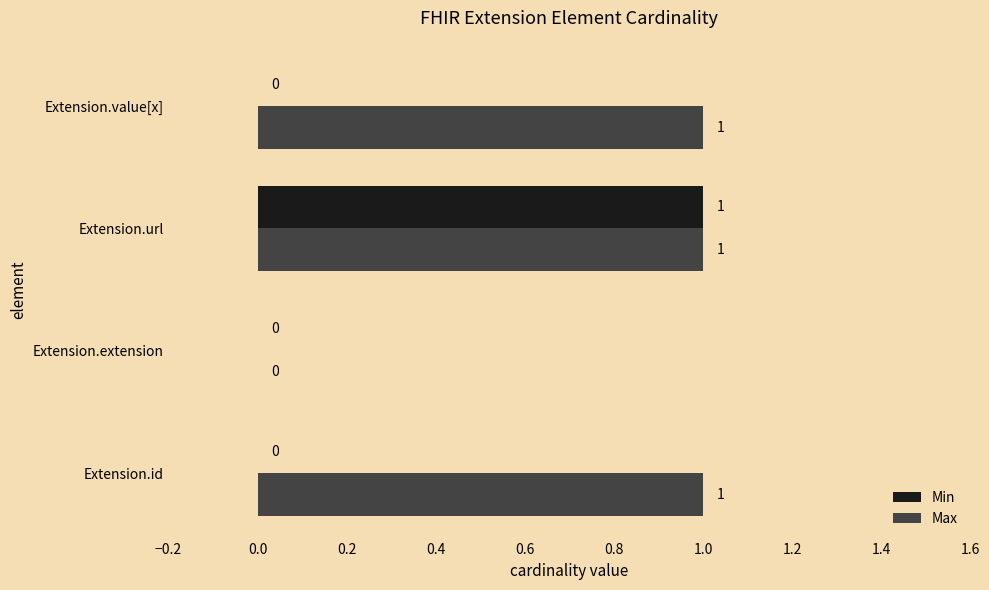

Which category has the highest value in the Min series?

Extension.url